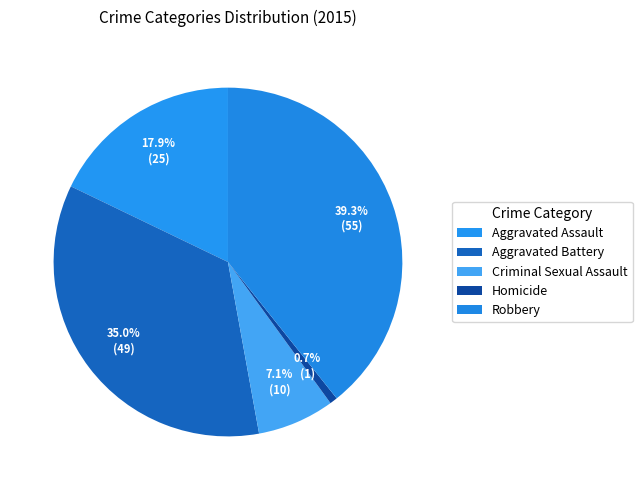

To the nearest percent, what is the difference between the Aggravated Battery and Homicide slice percentages?

34%